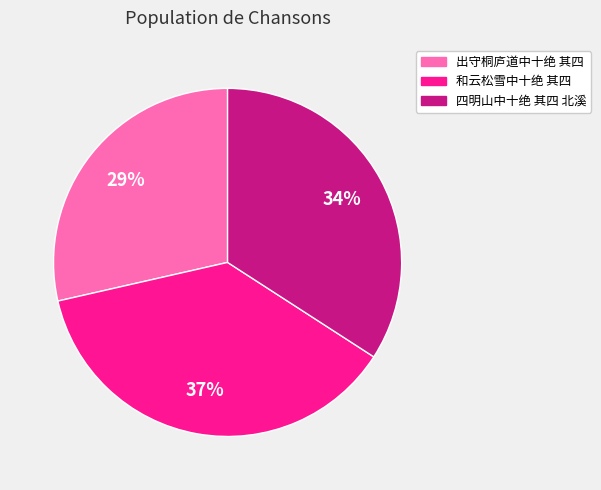

Combined, do 四明山中十绝 其四 北溪 and 出守桐庐道中十绝 其四 account for over 50%?

Yes